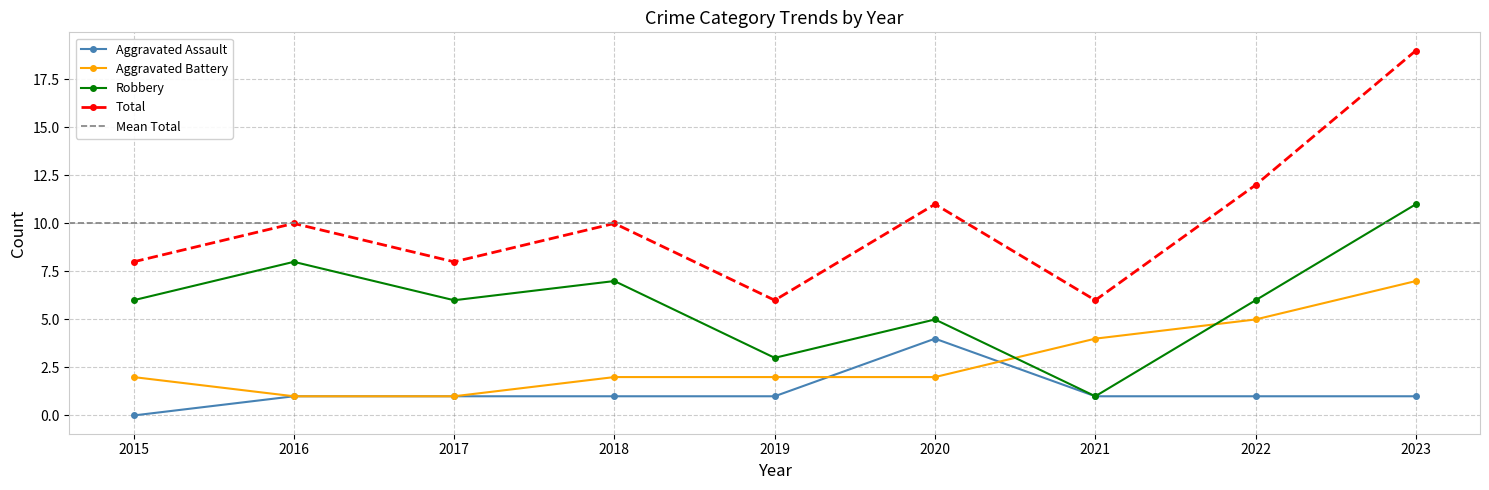

What is the sum of the Aggravated Battery values at 2021 and 2019?

6